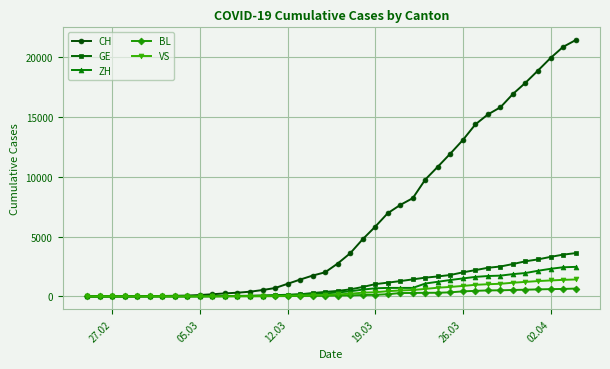

What is the maximum value for VS?

1416